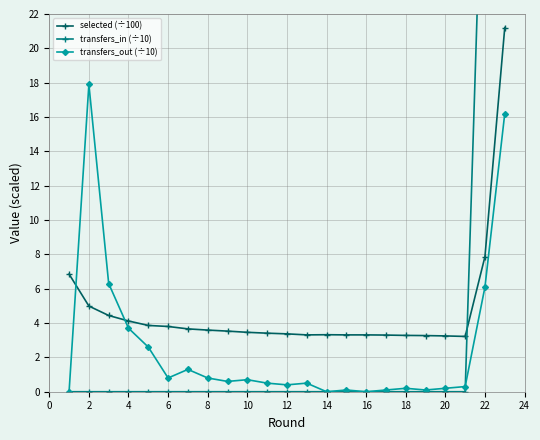

True or false: selected (÷100) and transfers_out (÷10) cross at least once.

True